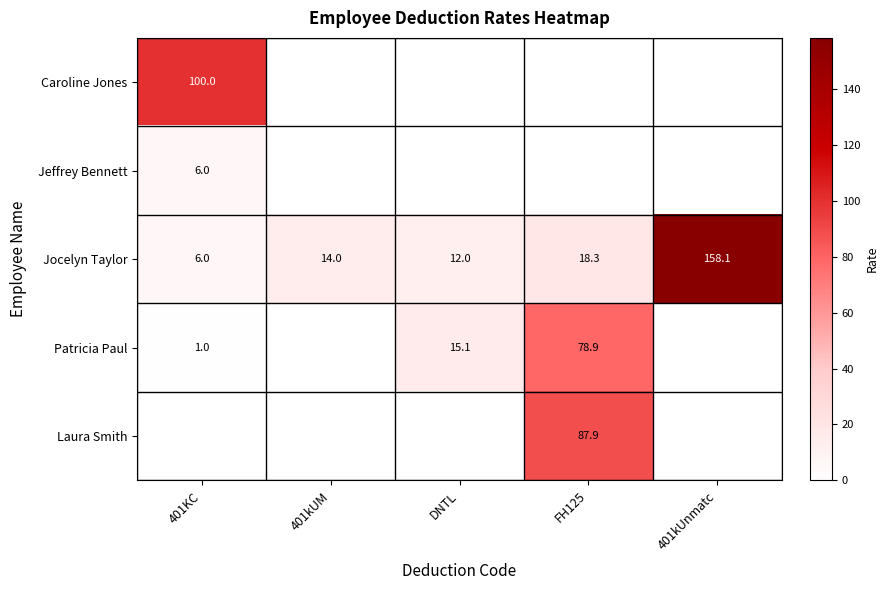

At which category is the sum across all series the highest?

FH125